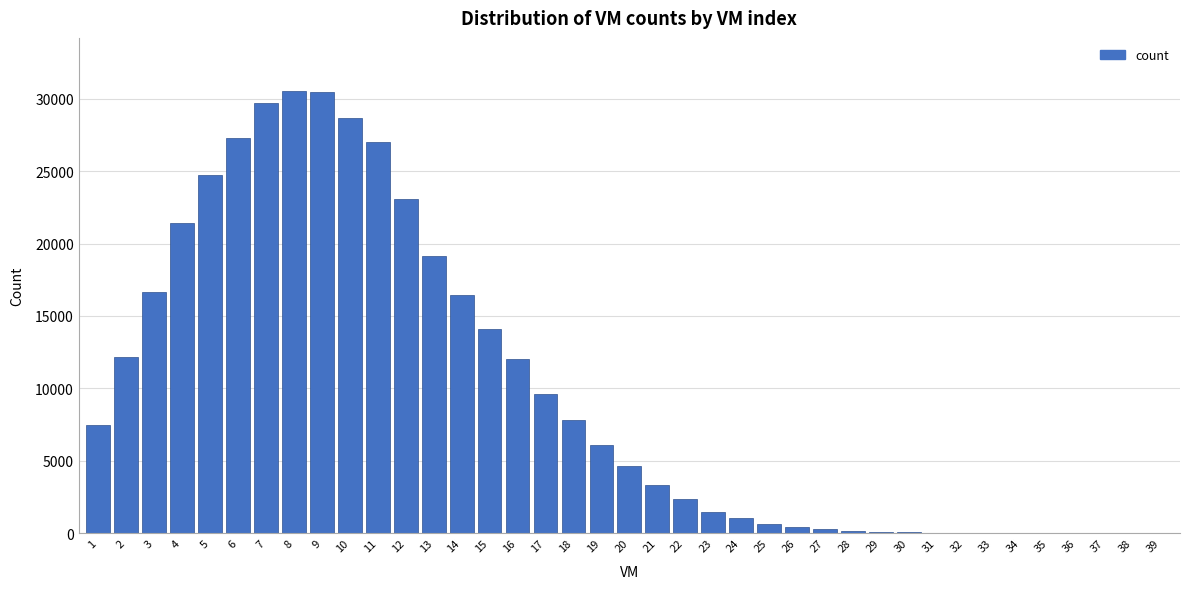

What is the greatest value displayed?

30546